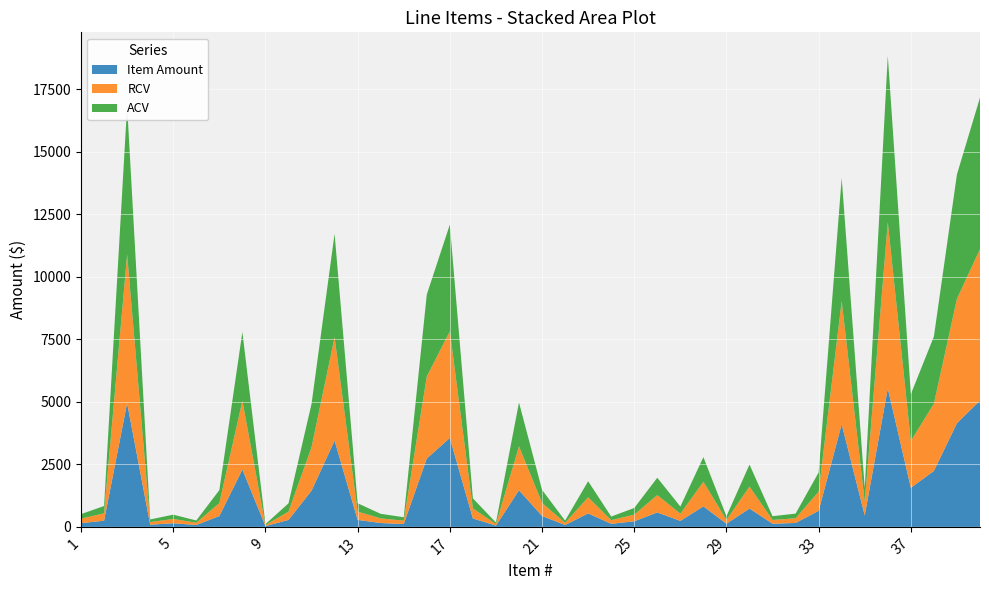

Reading left to right, what are all the values shown in this chart?

Item Amount: 1=150.0	2=245.4	3=4947.7	4=87.1	5=143.5	6=75.0	7=431.9	8=2290.5	9=31.8	10=276.3	11=1445.9	12=3445.8	13=277.7	14=153.4	15=113.1	16=2731.3	17=3553.2	18=335.2	19=51.1	20=1462.0	21=435.3	22=73.1	23=536.4	24=121.4	25=222.0	26=577.5	27=239.1	28=819.8	29=124.8	30=732.4	31=125.4	32=155.7	33=640.0	34=4101.2	35=457.8	36=5536.6	37=1560.0	38=2238.0	39=4143.7	40=5046.7
RCV: 1=180.0	2=294.5	3=5937.3	4=104.5	5=172.2	6=90.0	7=518.2	8=2748.6	9=38.2	10=331.6	11=1735.1	12=4135.0	13=333.2	14=184.1	15=135.7	16=3277.6	17=4263.9	18=402.2	19=61.3	20=1754.4	21=522.4	22=87.7	23=643.7	24=145.6	25=266.4	26=693.0	27=286.9	28=983.8	29=149.8	30=878.8	31=150.5	32=186.9	33=768.0	34=4921.4	35=549.4	36=6644.0	37=1872.0	38=2685.6	39=4972.4	40=6056.0
ACV: 1=180.0	2=294.5	3=5937.3	4=104.5	5=172.2	6=90.0	7=518.2	8=2748.6	9=38.2	10=331.6	11=1735.1	12=4135.0	13=333.2	14=184.1	15=135.7	16=3277.6	17=4263.9	18=402.2	19=61.3	20=1754.4	21=522.4	22=87.7	23=643.7	24=145.6	25=266.4	26=693.0	27=286.9	28=983.8	29=149.8	30=878.8	31=150.5	32=186.9	33=768.0	34=4921.4	35=549.4	36=6644.0	37=1872.0	38=2685.6	39=4972.4	40=6056.0